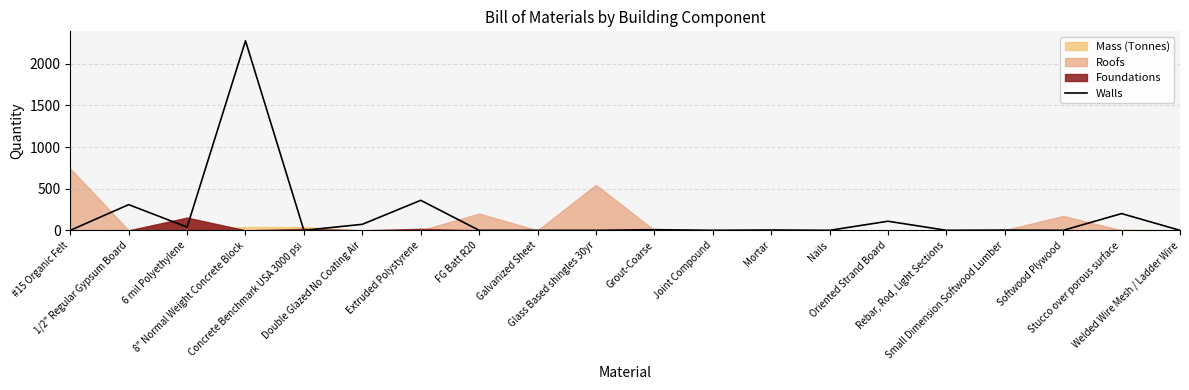

Reading right to left, list all the values displayed in this chart.

Welded Wire Mesh / Ladder Wire=0.0	Stucco over porous surface=201.1	Softwood Plywood=0.0	Small Dimension Softwood Lumber=2.9	Rebar, Rod, Light Sections=0.4	Oriented Strand Board=109.2	Nails=0.1	Mortar=3.9	Joint Compound=0.3	Grout-Coarse=7.7	Glass Based shingles 30yr=0.0	Galvanized Sheet=0.0	FG Batt R20=0.0	Extruded Polystyrene=360.5	Double Glazed No Coating Air=72.2	Concrete Benchmark USA 3000 psi=0.0	8" Normal Weight Concrete Block=2274.9	6 mil Polyethylene=38.4	1/2" Regular Gypsum Board=308.6	#15 Organic Felt=0.0